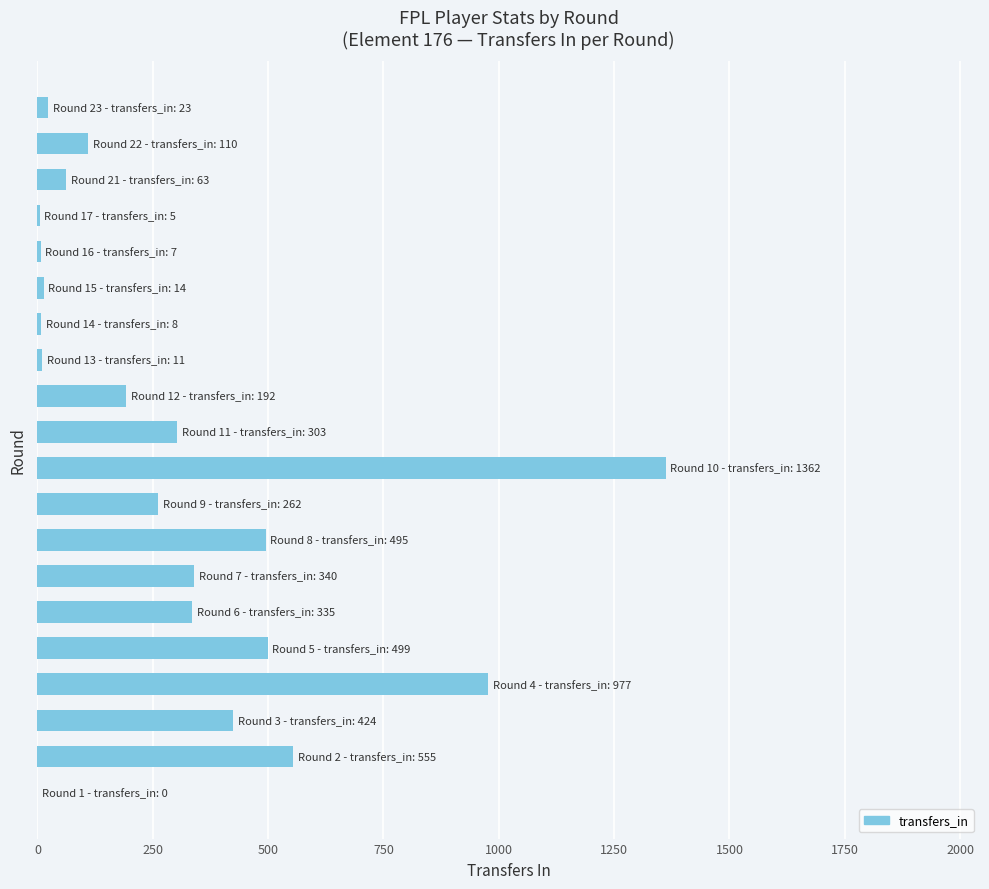

Are the bars horizontal?

Yes